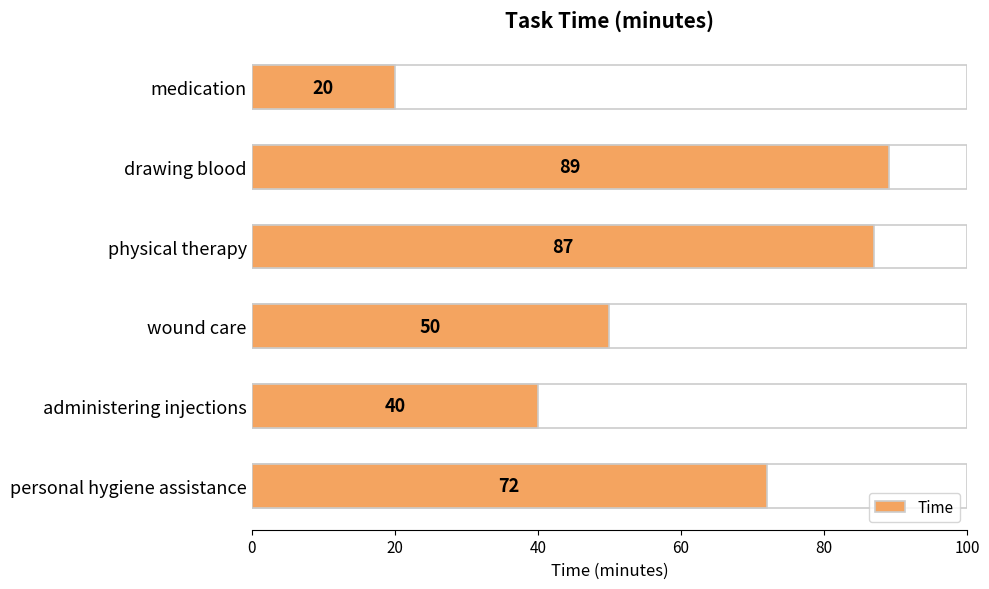

Are the bars grouped side by side (vs. stacked)?

No